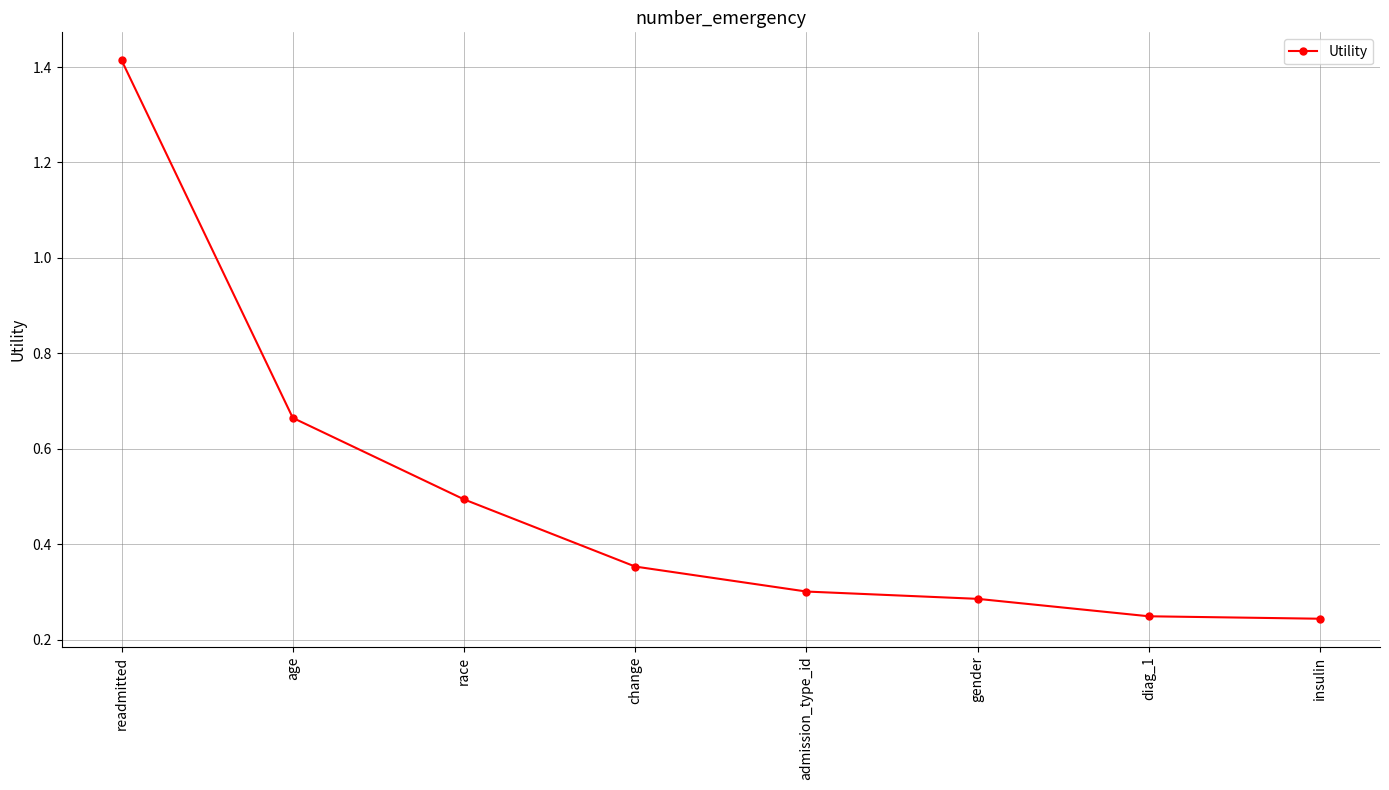

What is the sum of the values at admission_type_id and insulin?

0.5